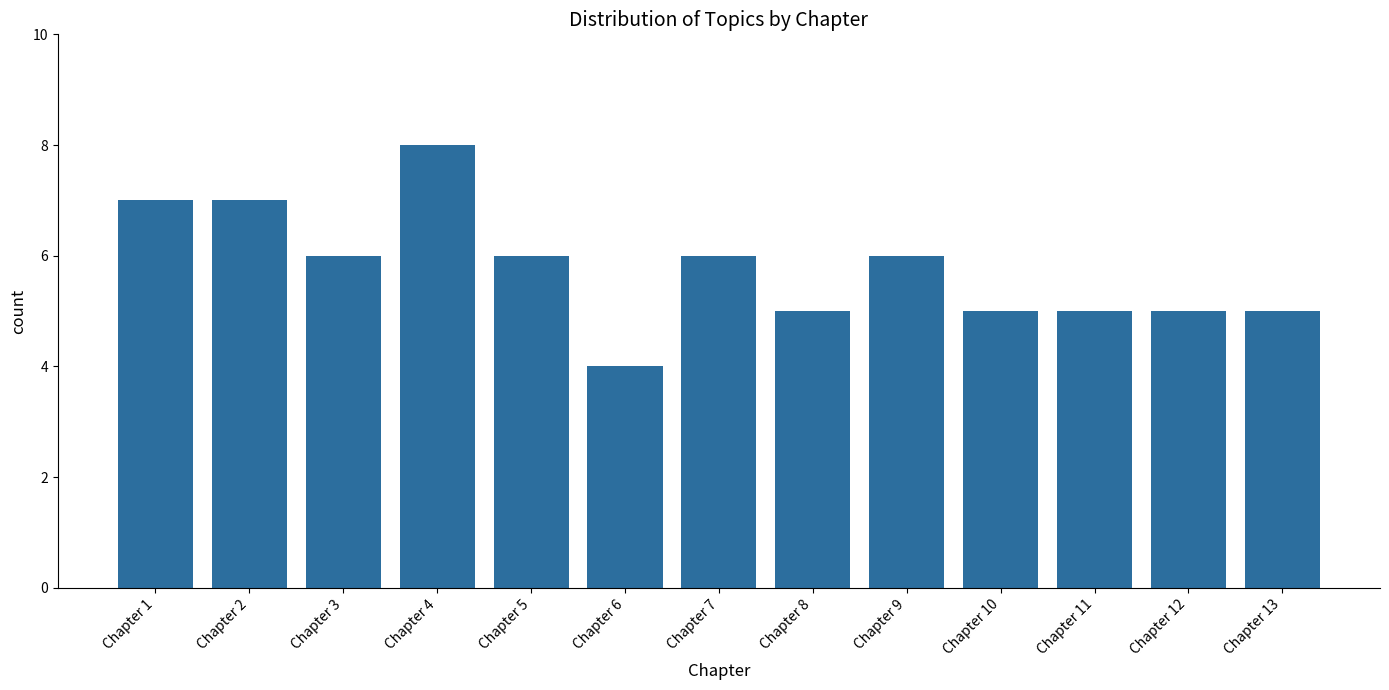

What is the sum of all values?

75